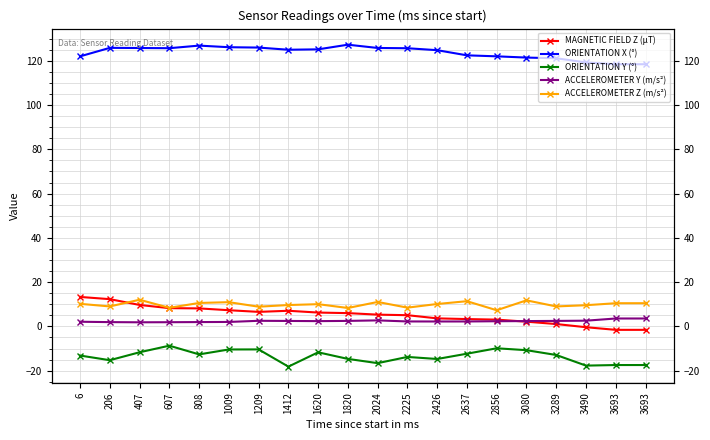

Is this an area chart (filled region under the line)?

No